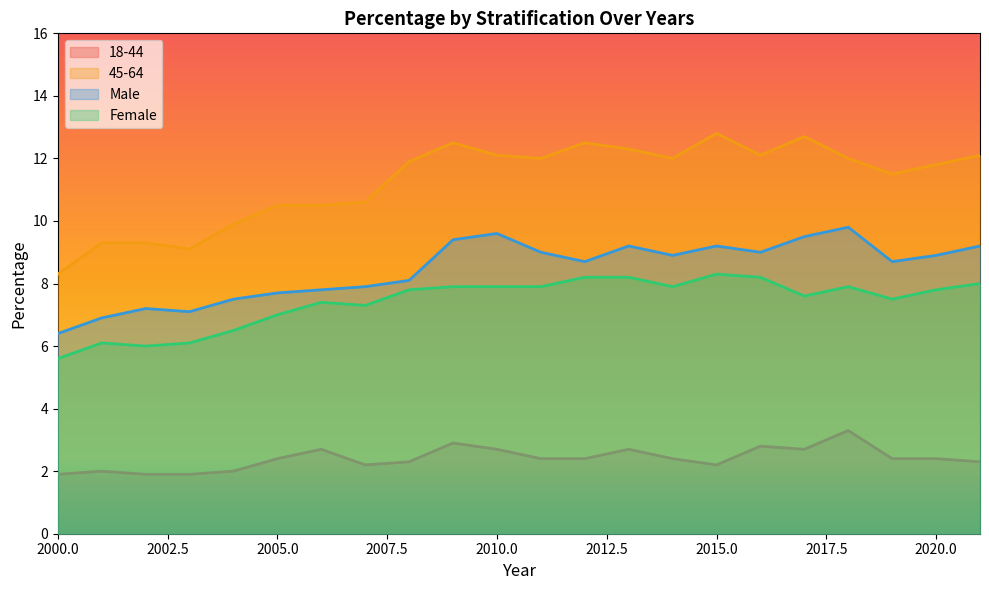

Is it true that 45-64 equals 2.1 at 2001?

False